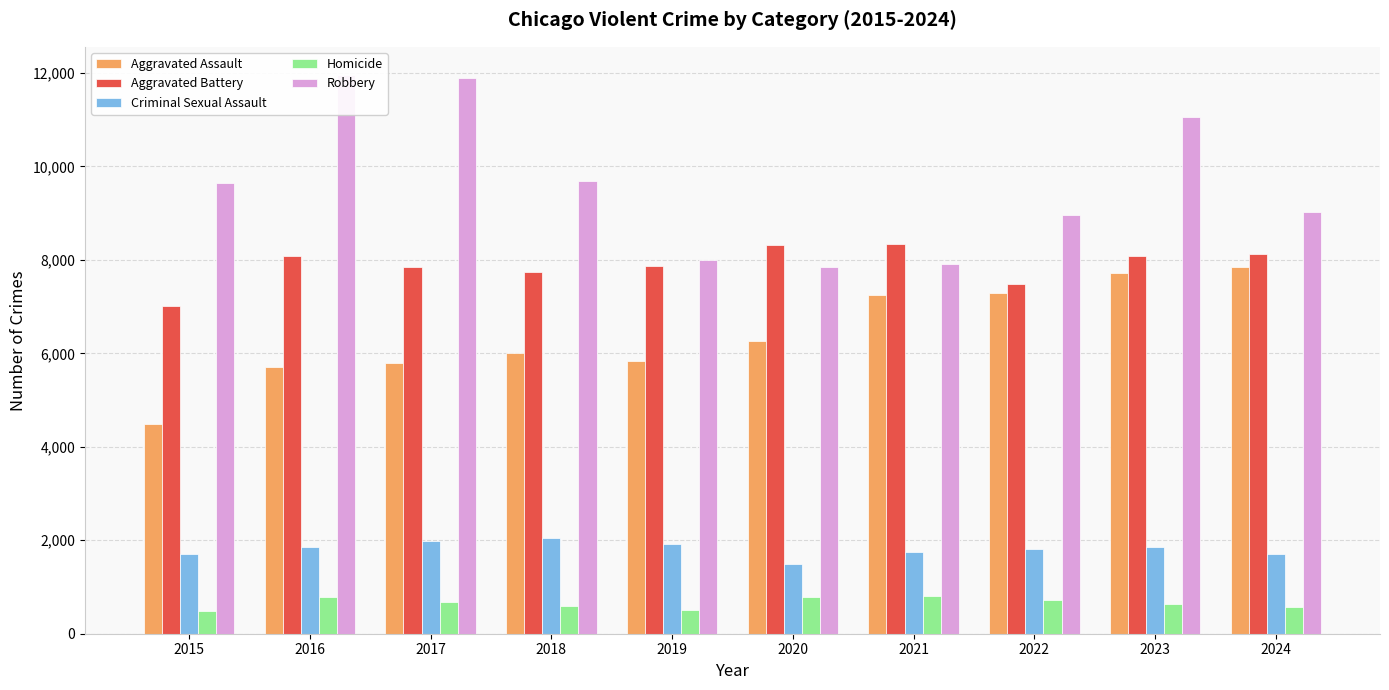

Which series changed the most between 2017 and 2018?

Robbery